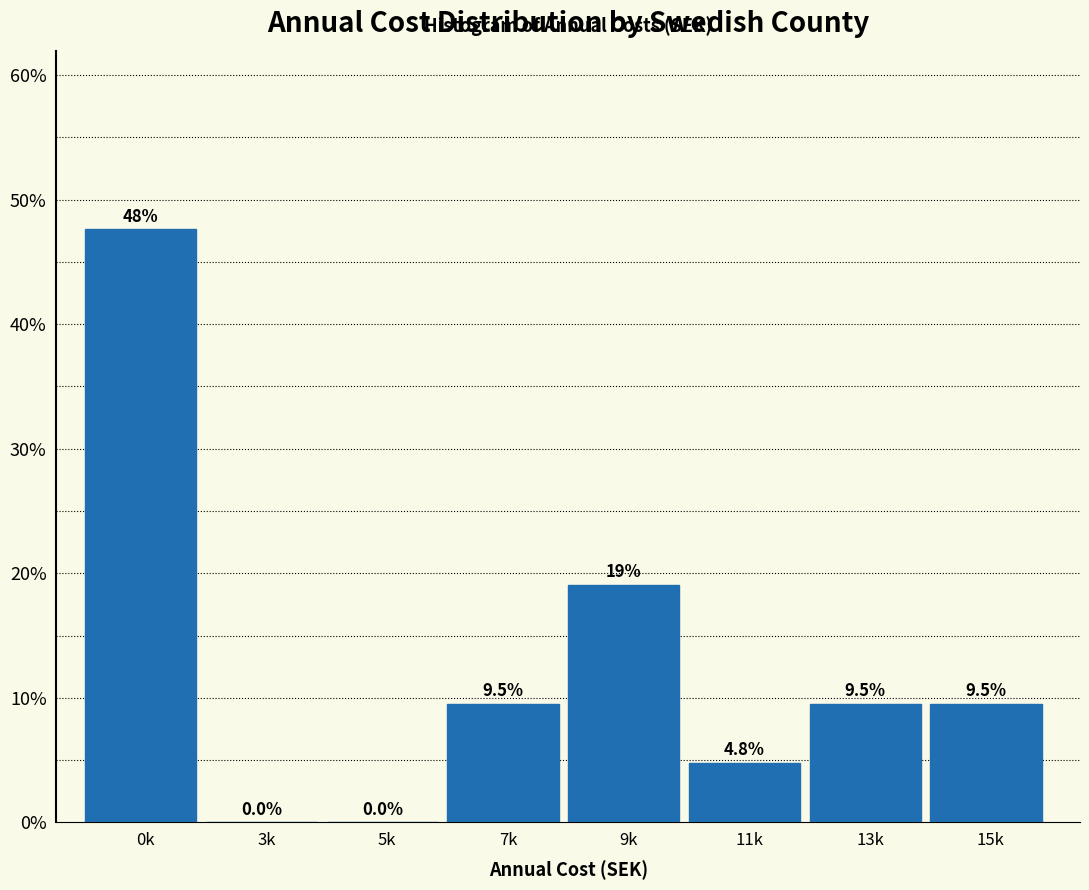

Reading left to right, extract all data points from this chart.

0k=47.6	3k=0.0	5k=0.0	7k=9.5	9k=19.0	11k=4.8	13k=9.5	15k=9.5